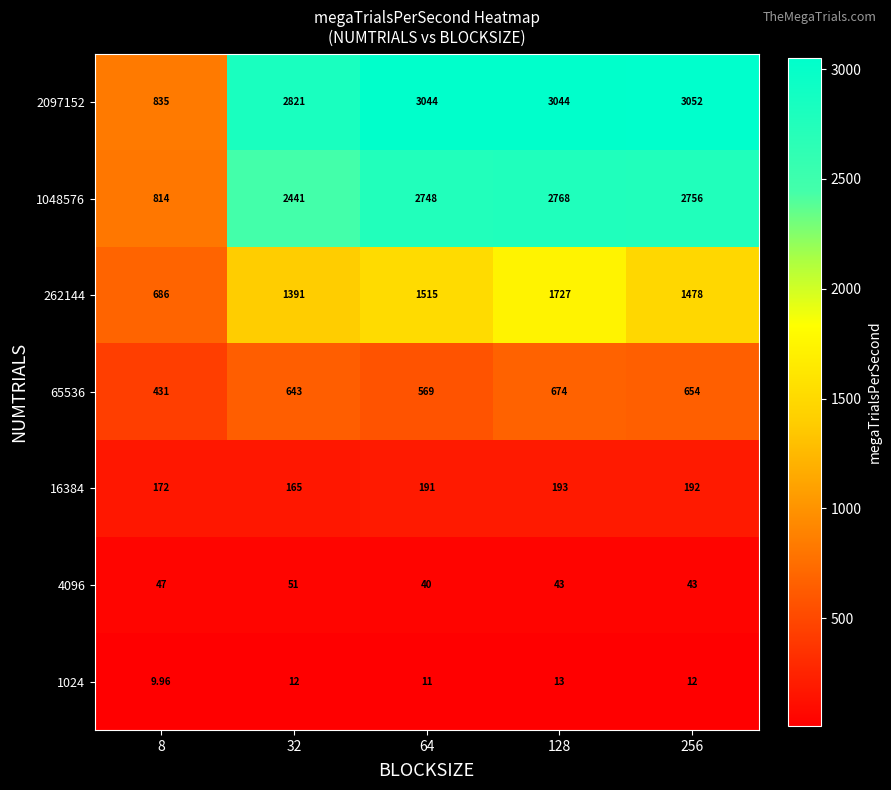

Between 128 and 256, which series saw the biggest shift?

262144